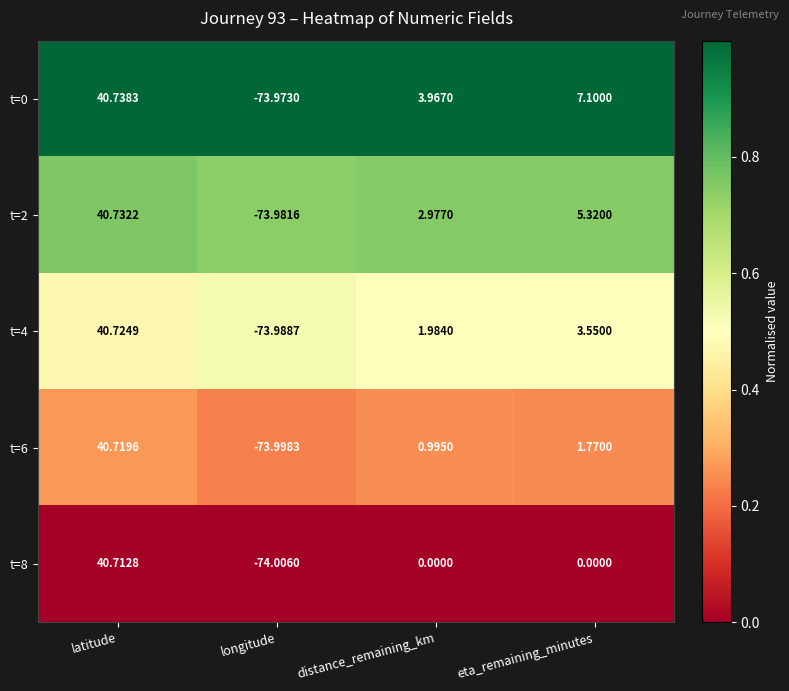

Which series has the largest range (max minus min)?

t=8